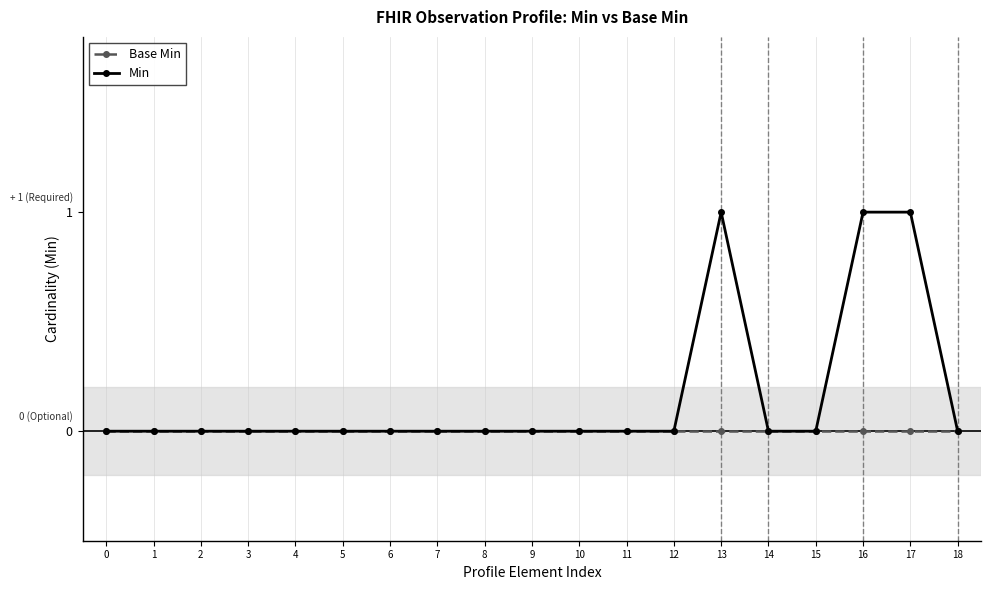

The Min series shows 0 at 6. True or false?

True